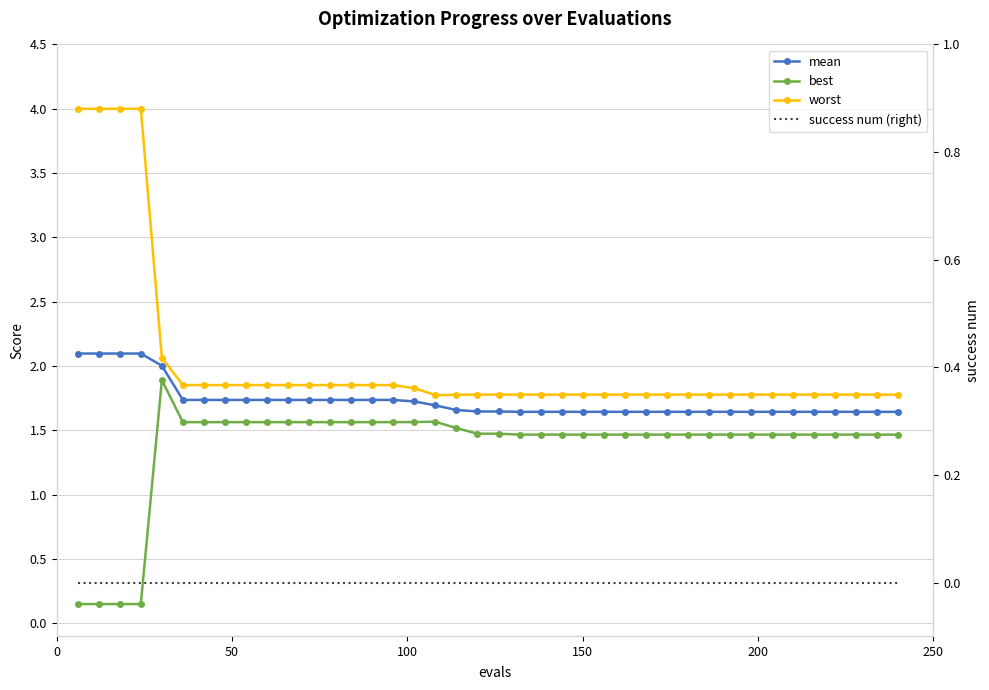

What is the greatest value displayed?

4.0